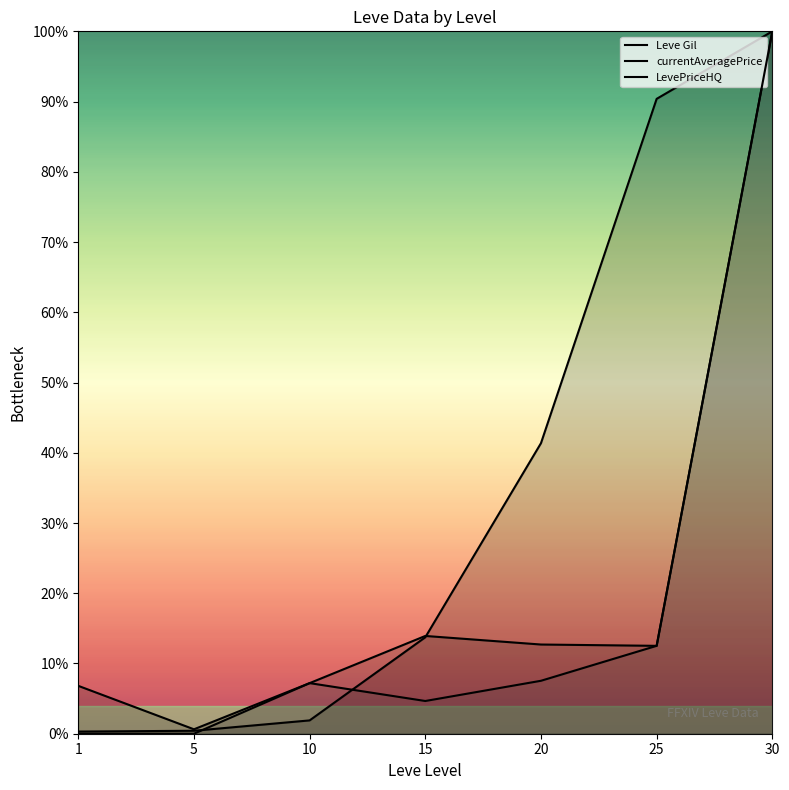

Count the number of data series in this chart.

3